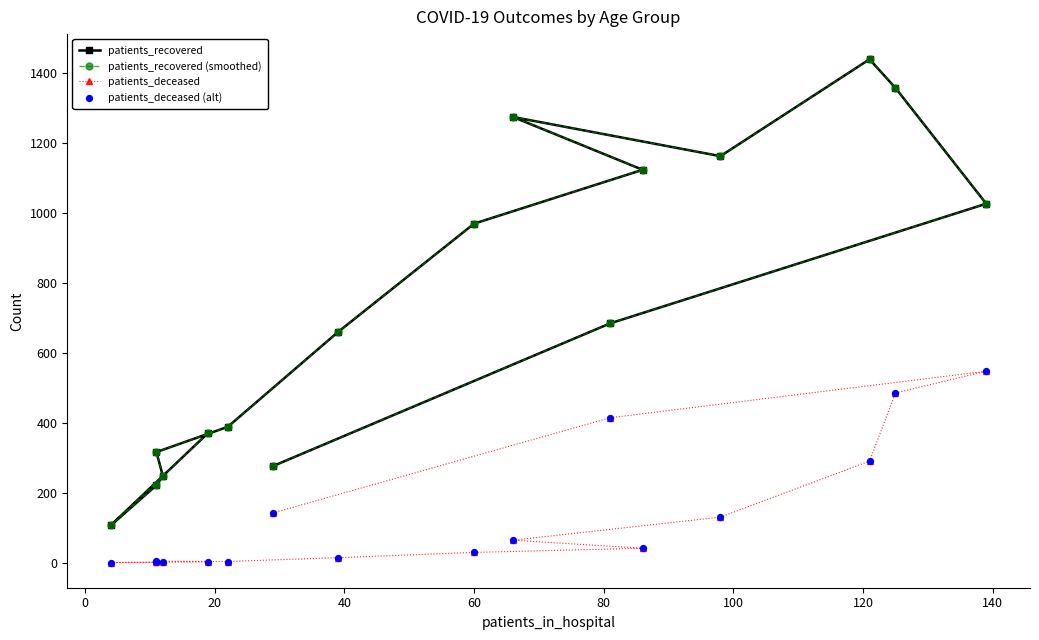

What are all the series names shown in the legend?

patients_recovered, patients_recovered (smoothed), patients_deceased, patients_deceased (alt)